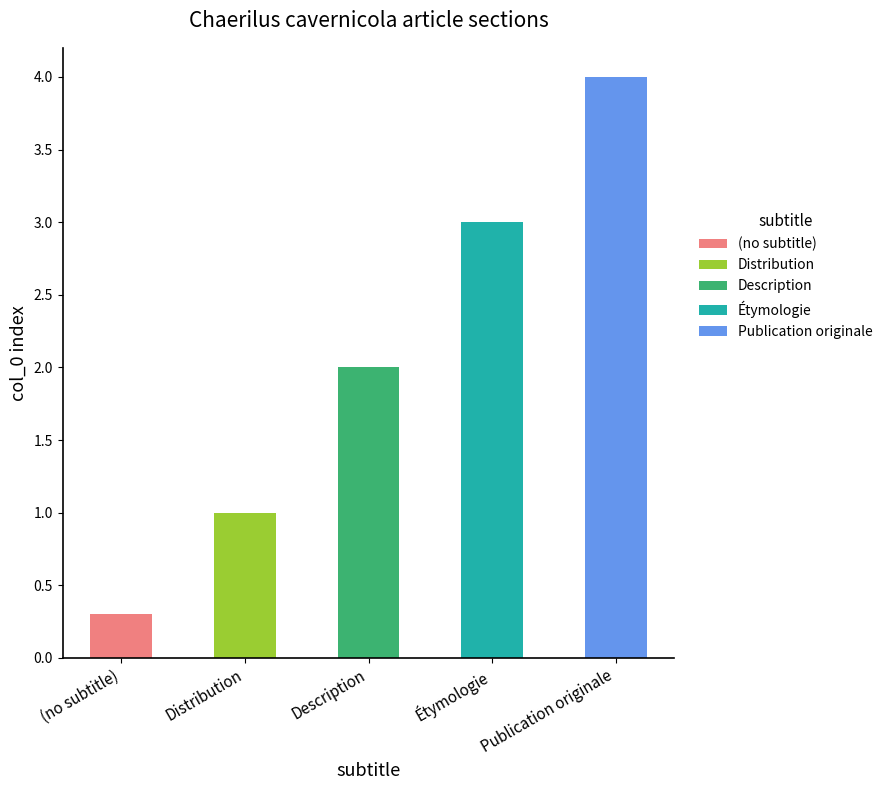

How many bars are there in total?

5